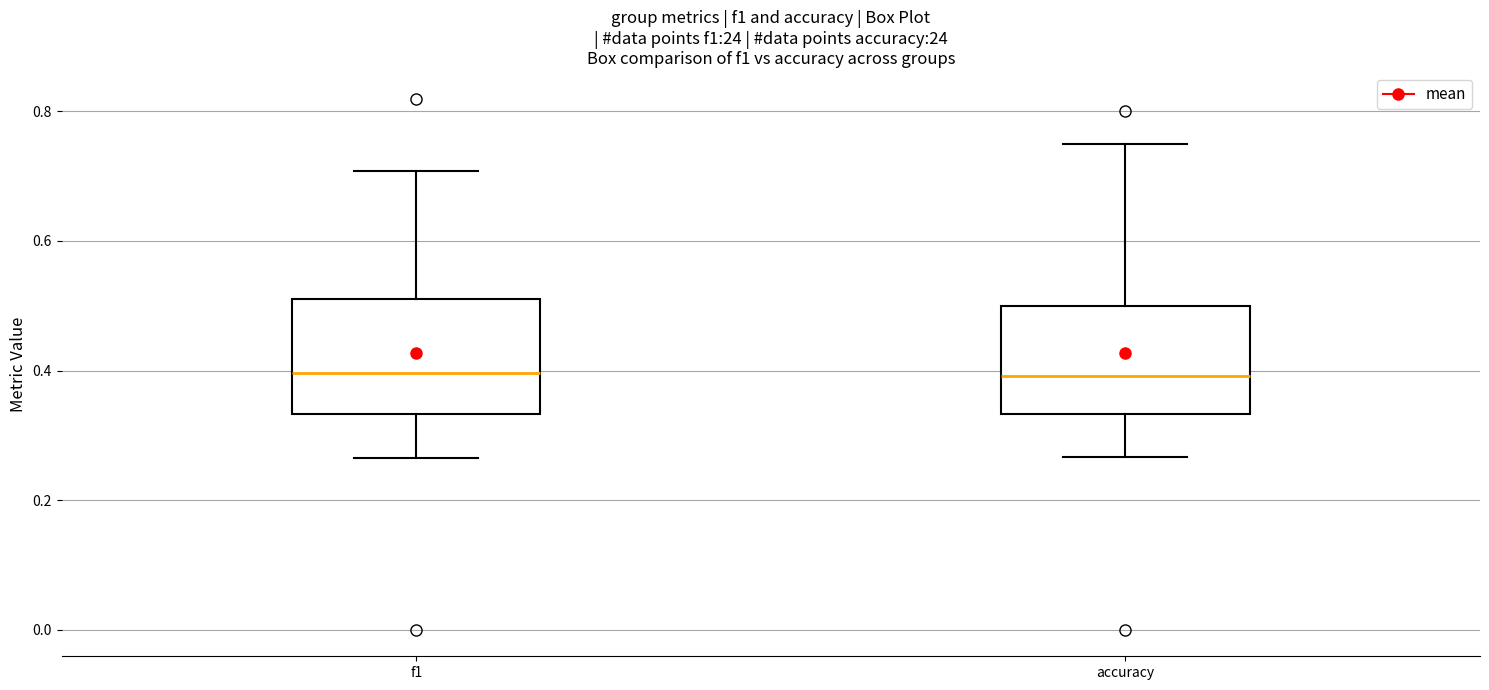

Reading left to right, transcribe this box plot: for each box, give where its median line is, the range the box spans, and where its two whiskers end, as read against the y-axis. The values are not printed on the chart, so give them approximately, as read against the axis.

f1: median 0.40, box 0.34 to 0.52, whiskers 0.26 to 0.70
accuracy: median 0.40, box 0.34 to 0.50, whiskers 0.26 to 0.76